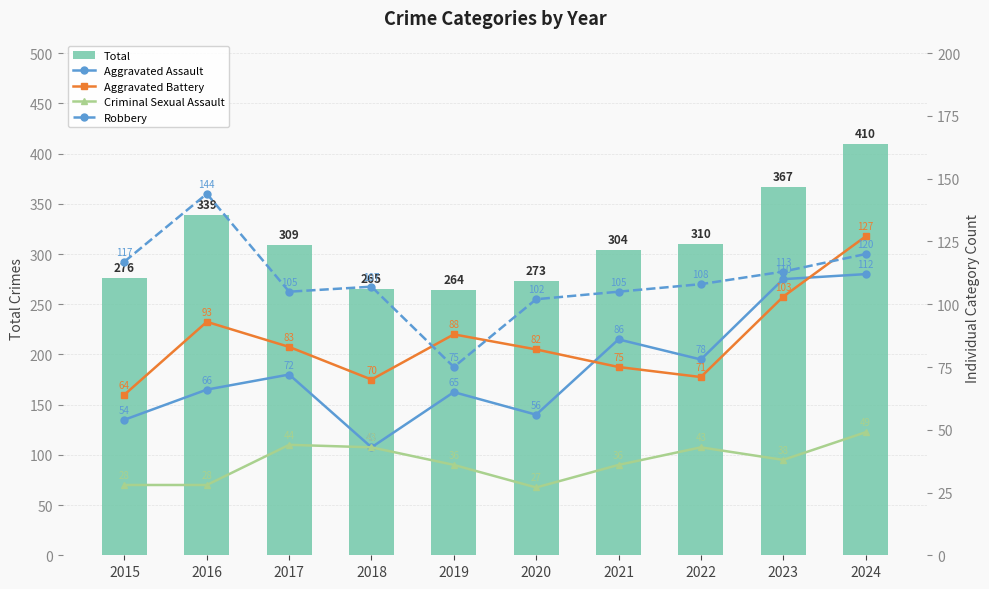

Reading right to left, list all the values displayed in this chart.

Total: 410	367	310	304	273	264	265	309	339	276
Aggravated Assault: 112	110	78	86	56	65	43	72	66	54
Aggravated Battery: 127	103	71	75	82	88	70	83	93	64
Criminal Sexual Assault: 49	38	43	36	27	36	43	44	28	28
Robbery: 120	113	108	105	102	75	107	105	144	117